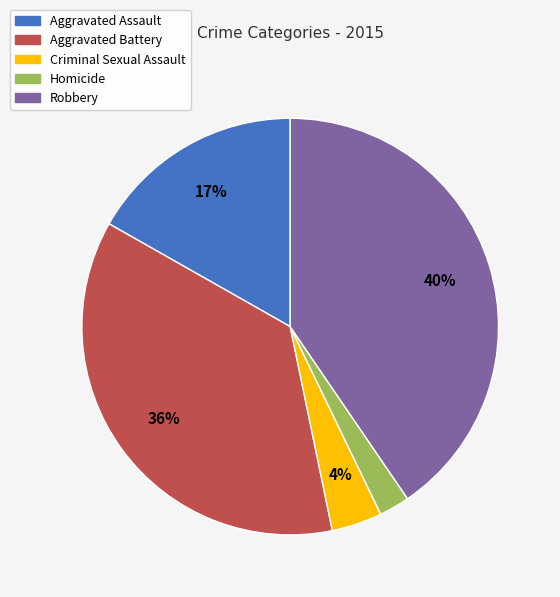

Do Aggravated Battery and Homicide together represent more than half of the pie?

No